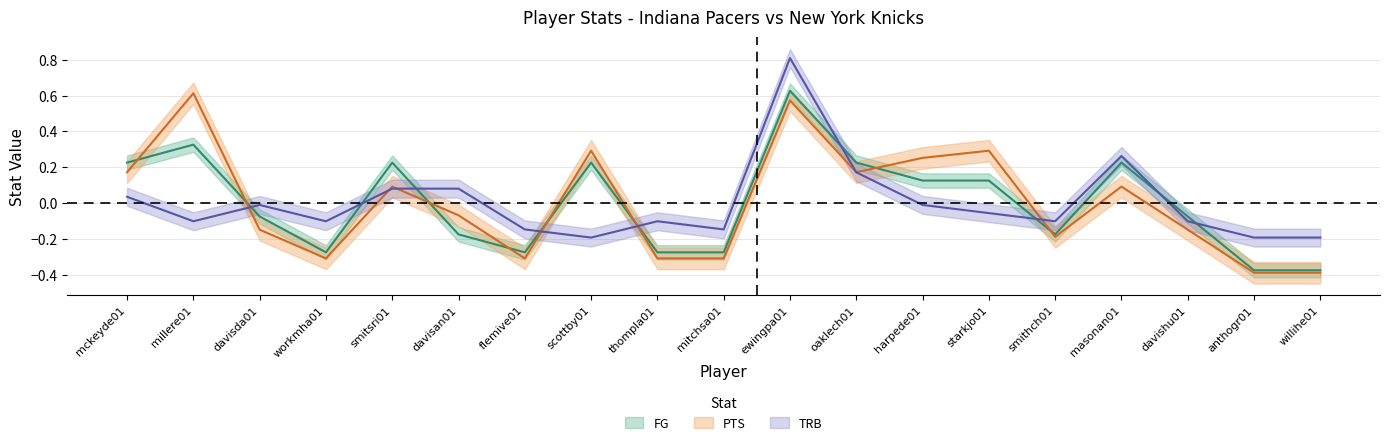

True or false: FG and PTS cross at least once.

True